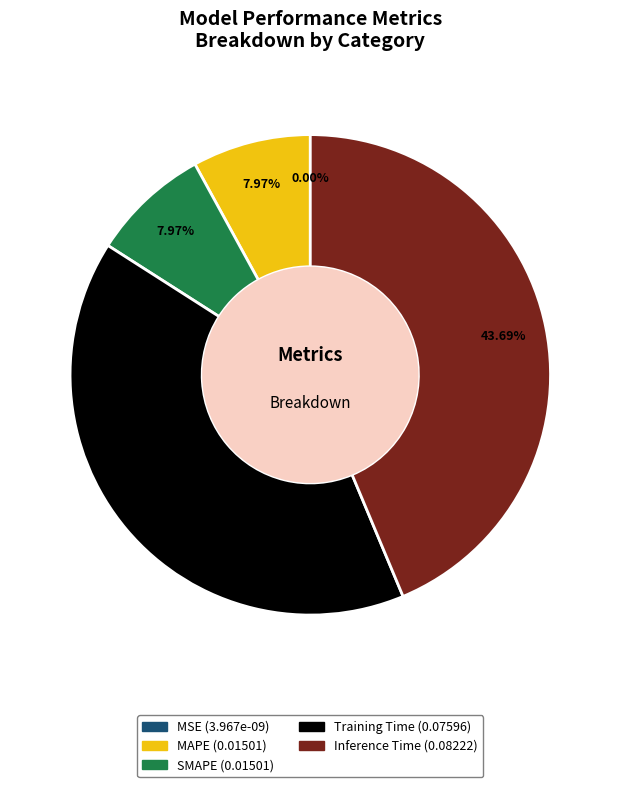

What is the largest slice in the pie chart?

Inference Time